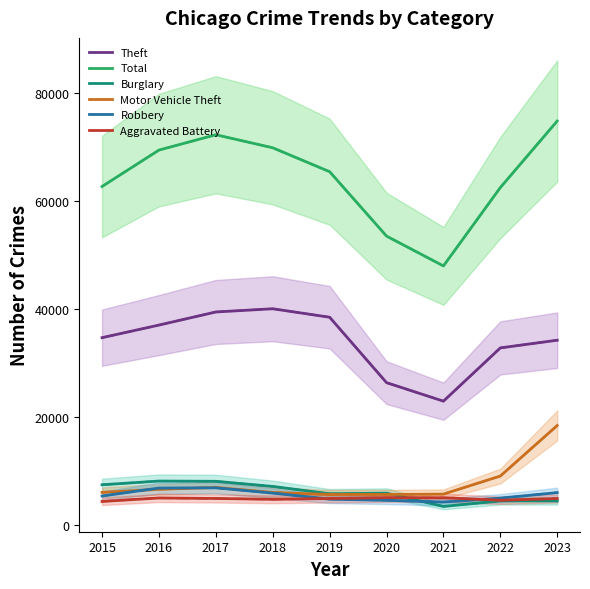

How many interior local peaks does the Total series have?

1